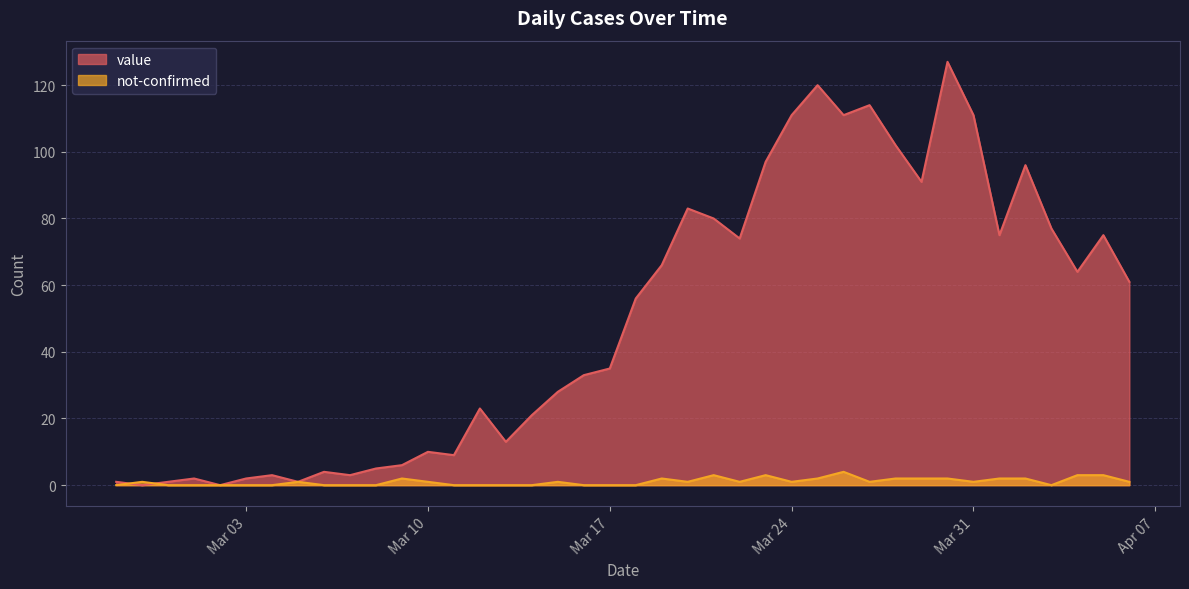

Is the value of value at 2020-04-01 greater than the value of not-confirmed at 2020-03-02?

Yes